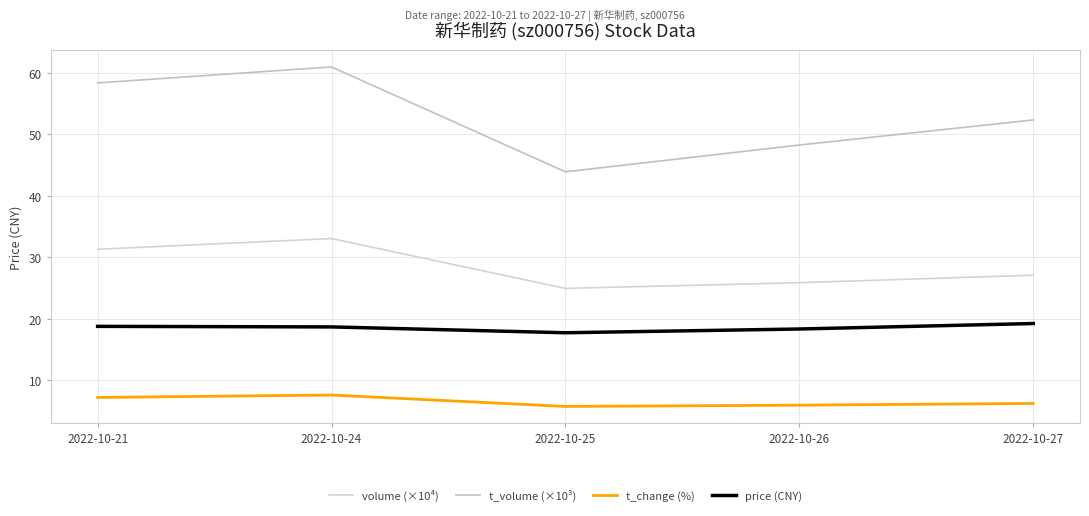

Which series has the largest range (max minus min)?

t_volume (×10³)